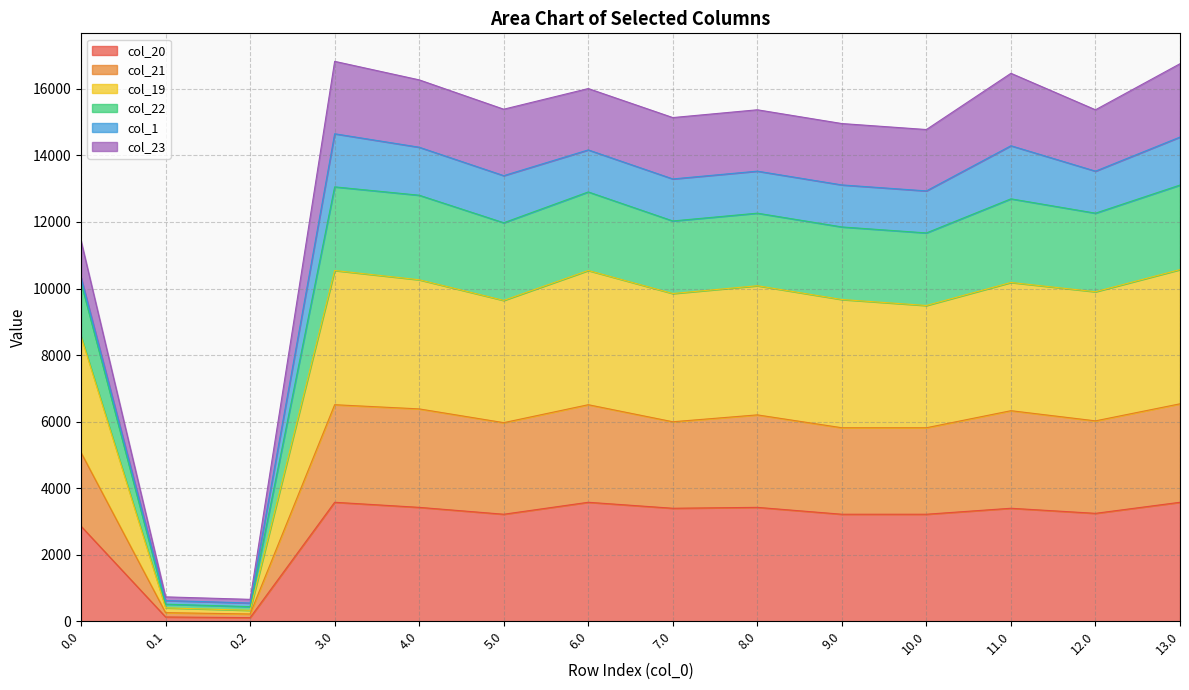

What is the sum of the col_20 values at 12.0 and 0.2?

3354.0